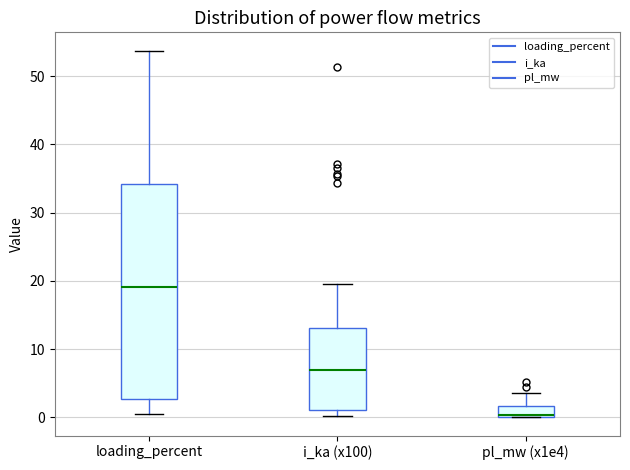

Where is the upper edge of the box for i_ka (x100) on the y-axis? The values are not printed on the chart, so give them approximately, as read against the axis.

13